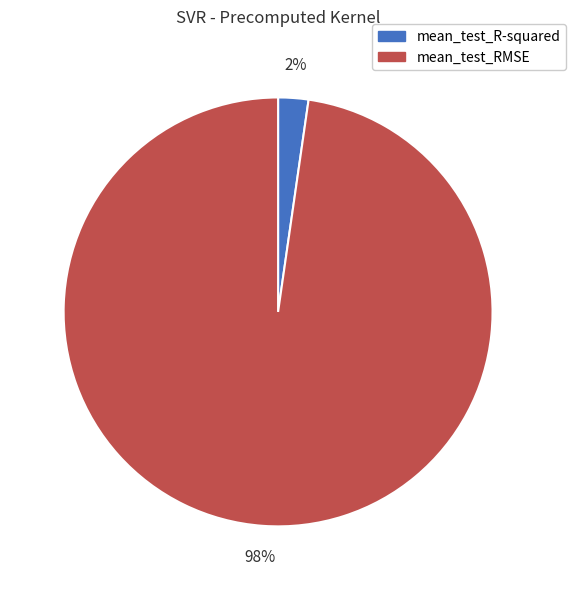

How many slices are in this pie chart?

2